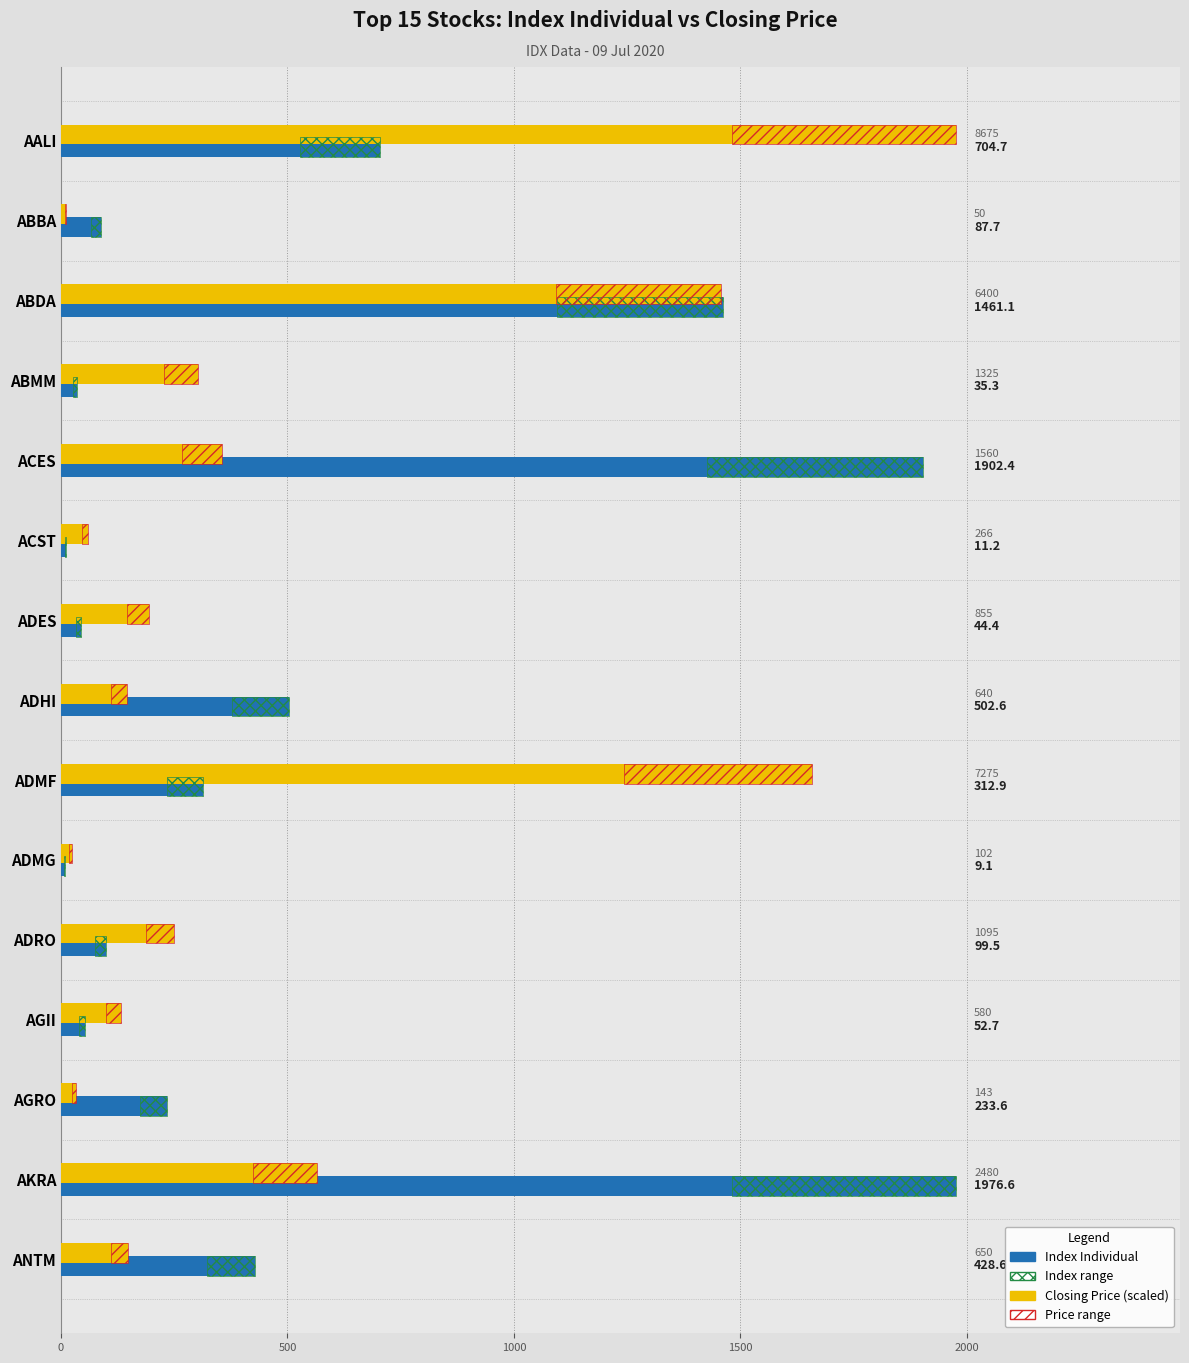

What is the sum of all Index Individual values?

7862.4